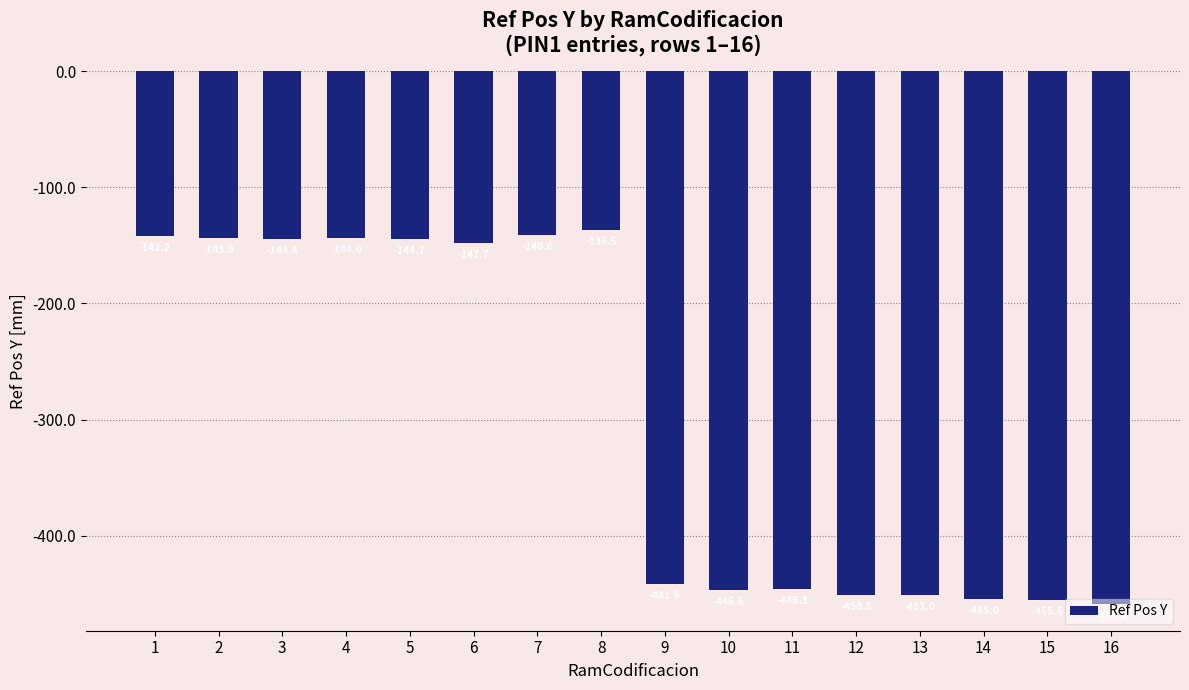

What is the value of the 13th bar from the left?

-451.0